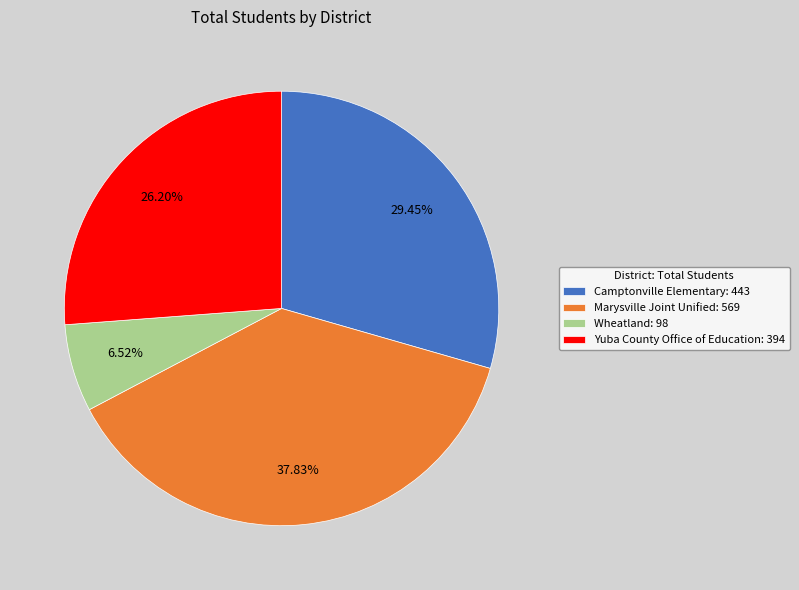

Rank the categories by value from lowest to highest.

Wheatland, Yuba County Office of Education, Camptonville Elementary, Marysville Joint Unified